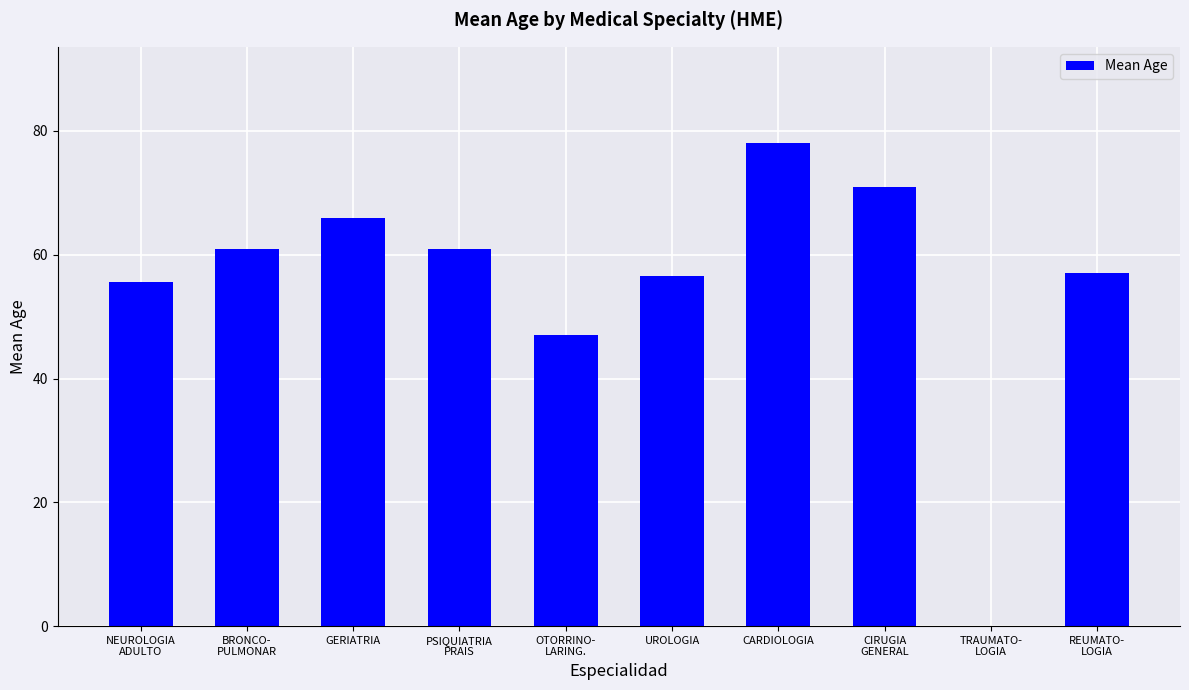

What is the greatest value displayed?

78.0